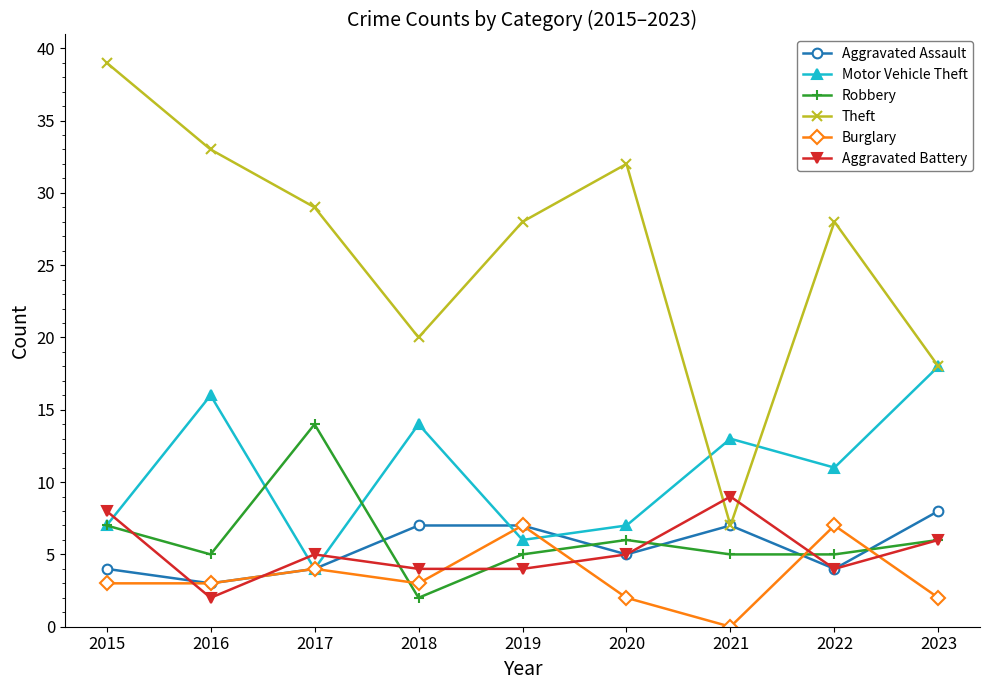

Is this an area chart (filled region under the line)?

No